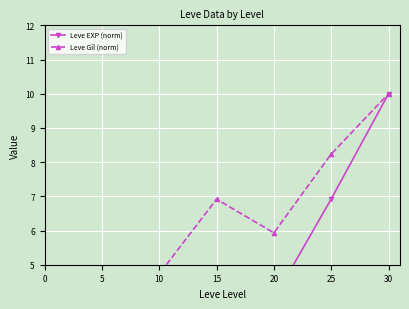

What is the sum of all Leve Gil (norm) values?

43.3